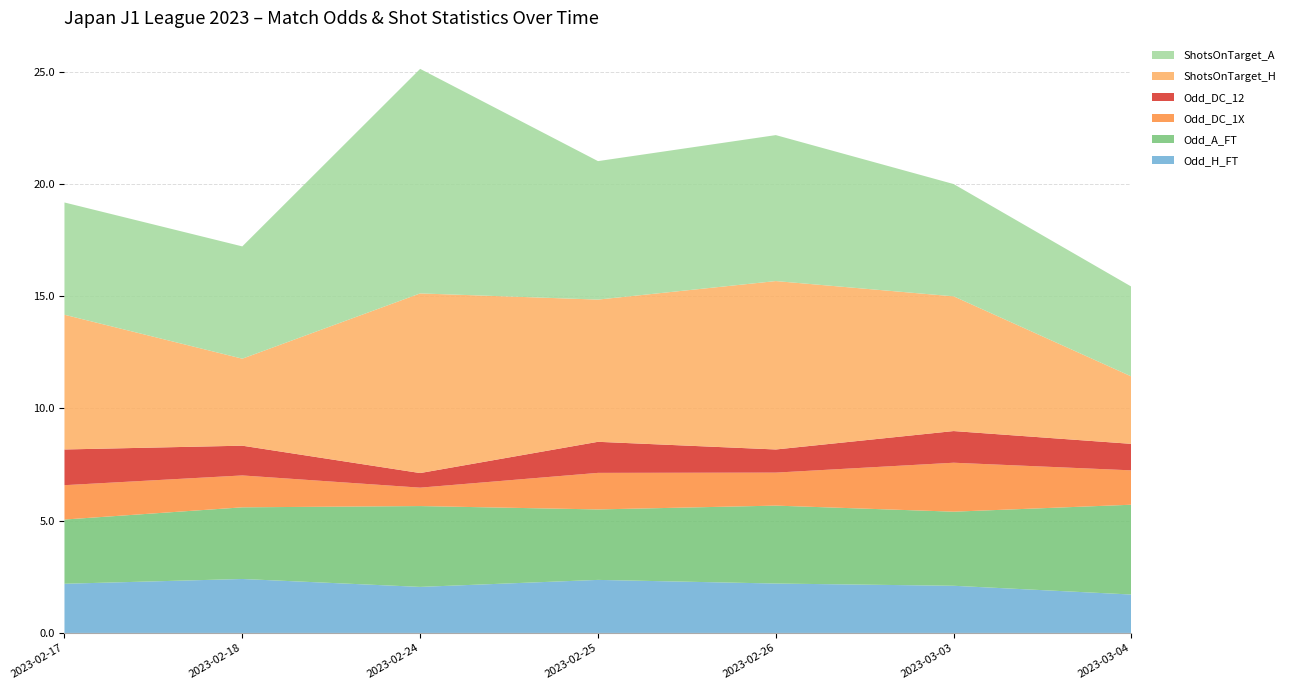

What is the minimum value for Odd_H_FT?

1.7